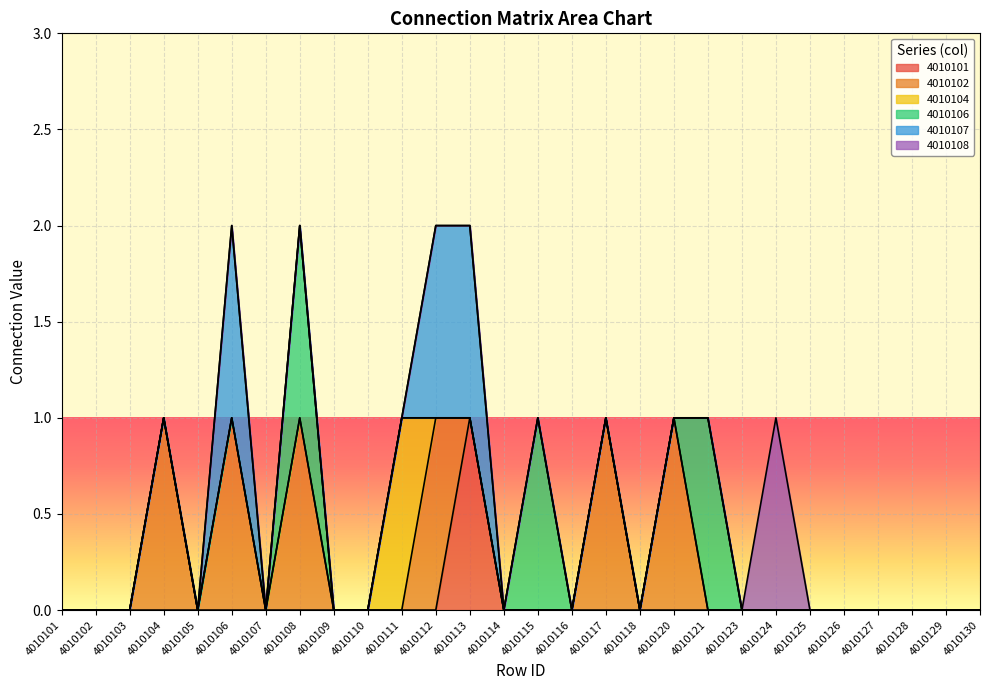

At which category is the sum across all series the highest?

4010106